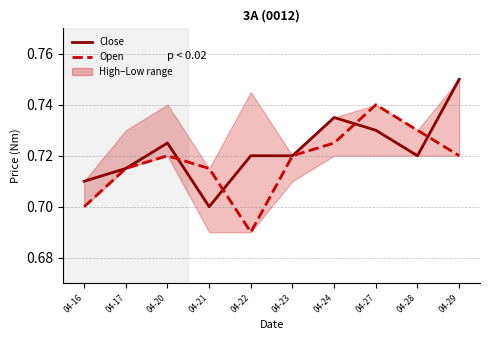

Which series changed the most between 04-24 and 04-27?

Open